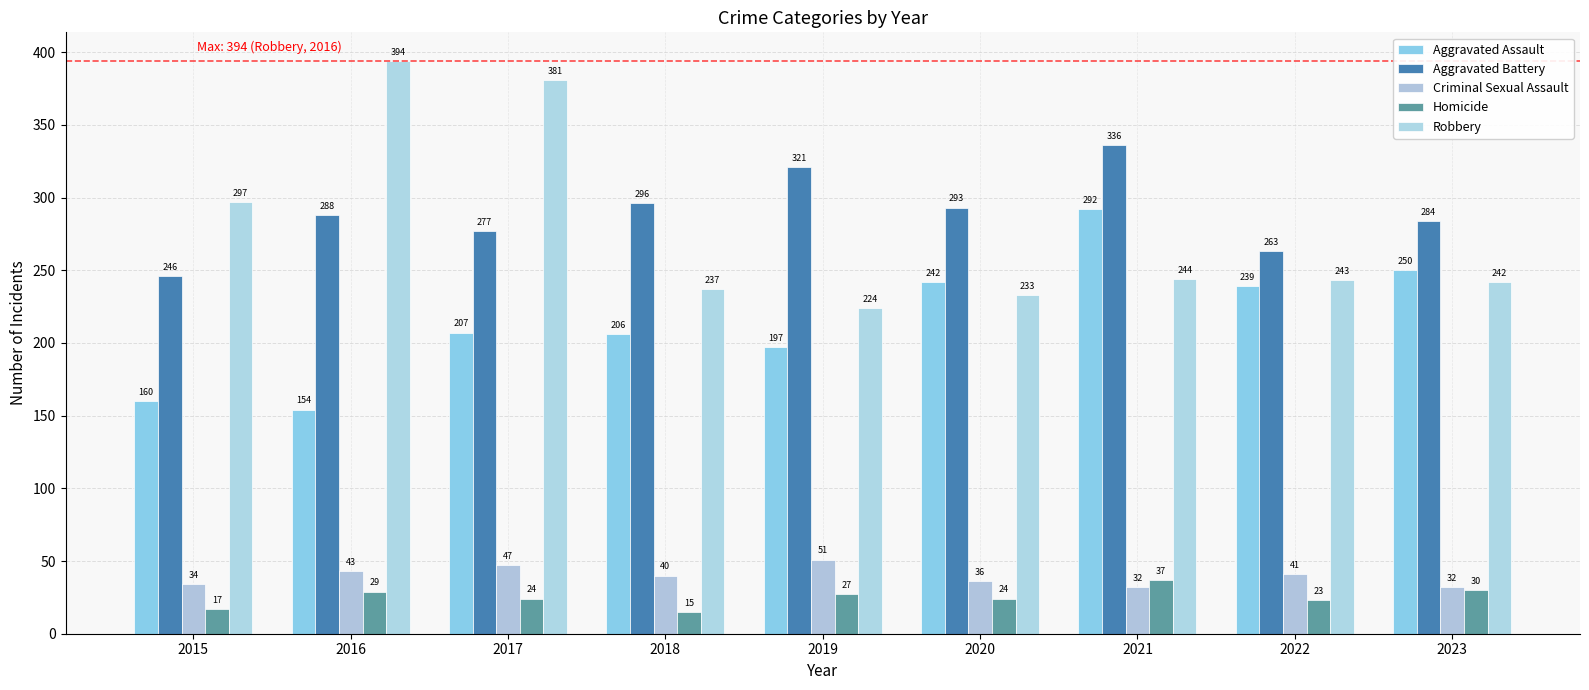

What is the maximum value shown in the chart?

394